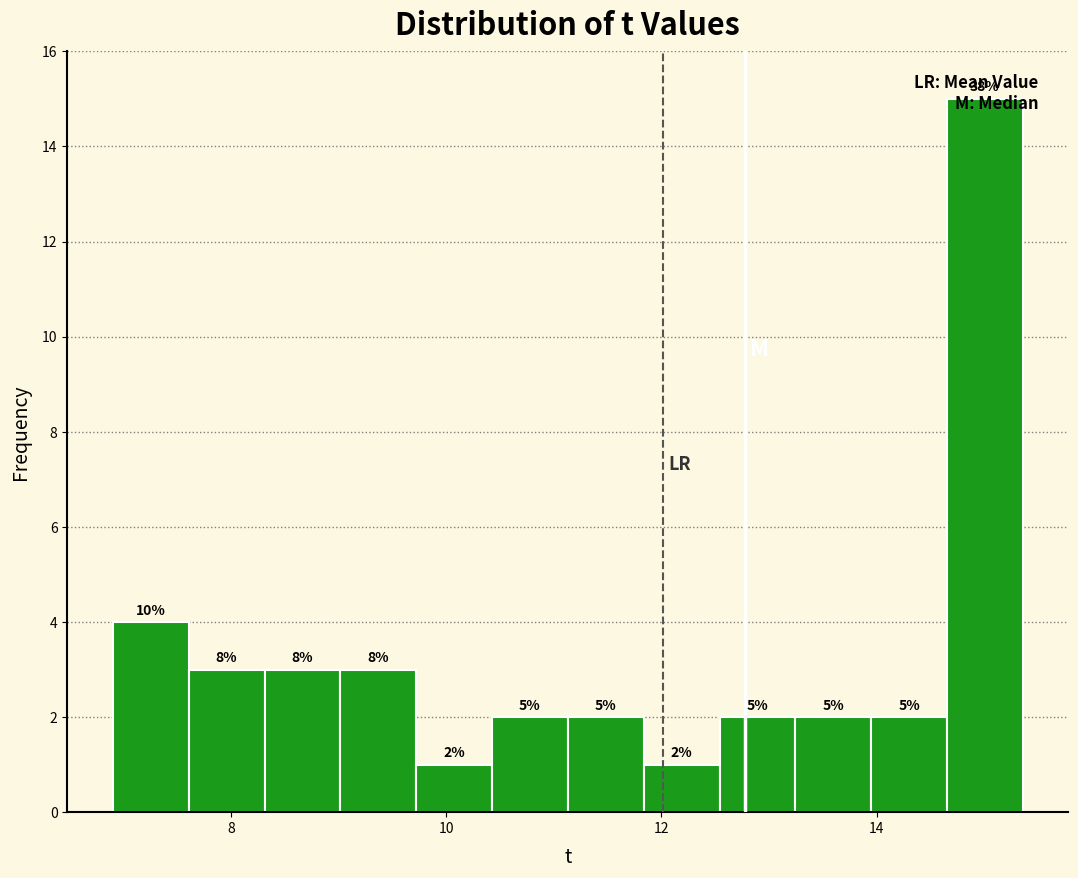

Read against the x-axis, roughly where is the centre of the tallest bar?

15.0